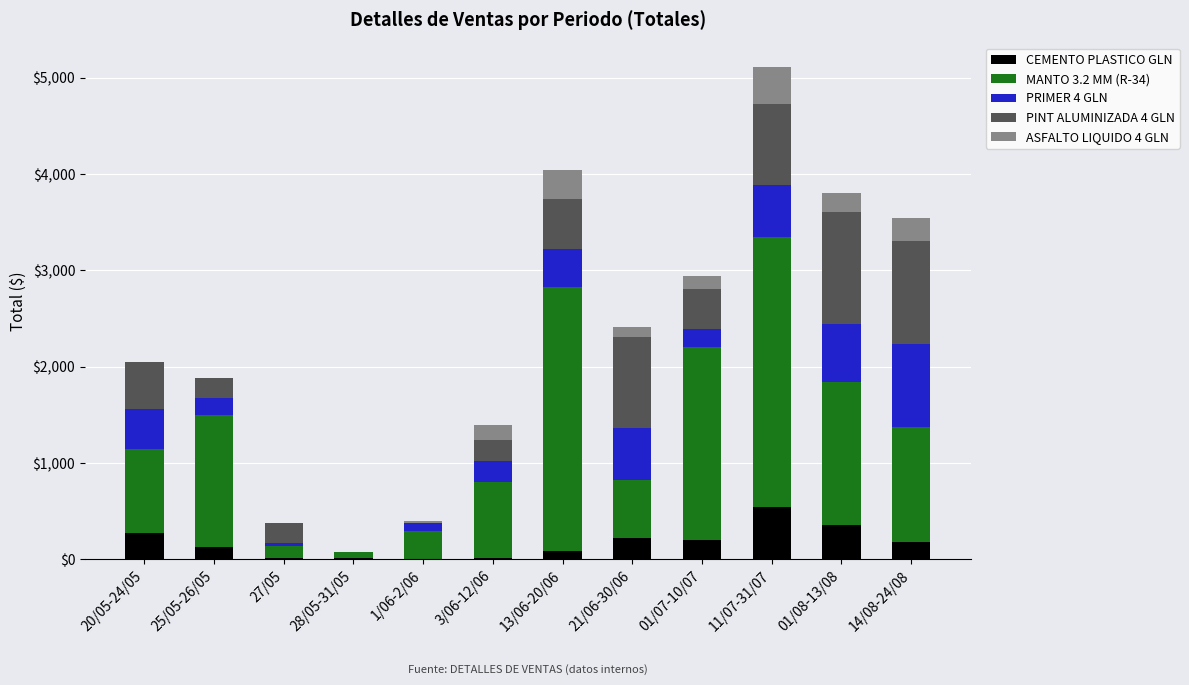

The value of CEMENTO PLASTICO GLN at 01/08-13/08 is 582. True or false?

False